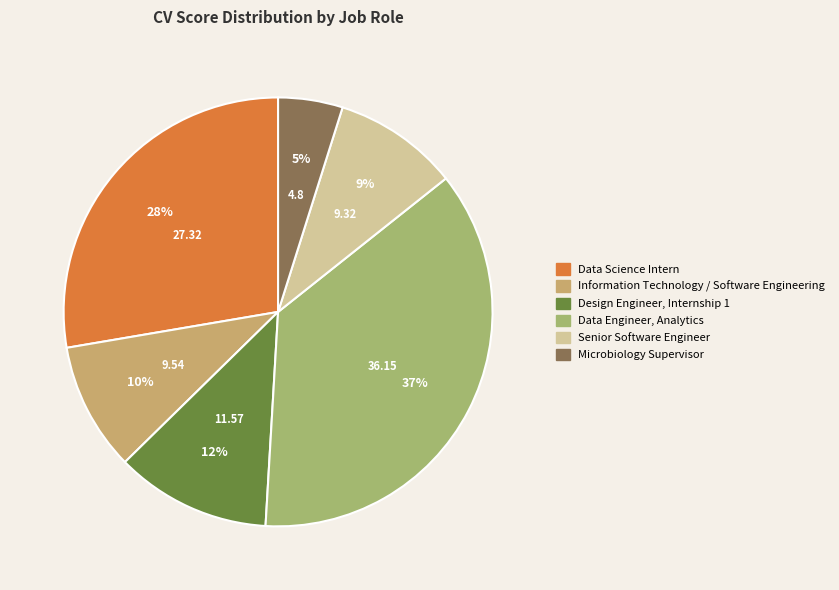

How many segments does this pie chart have?

6